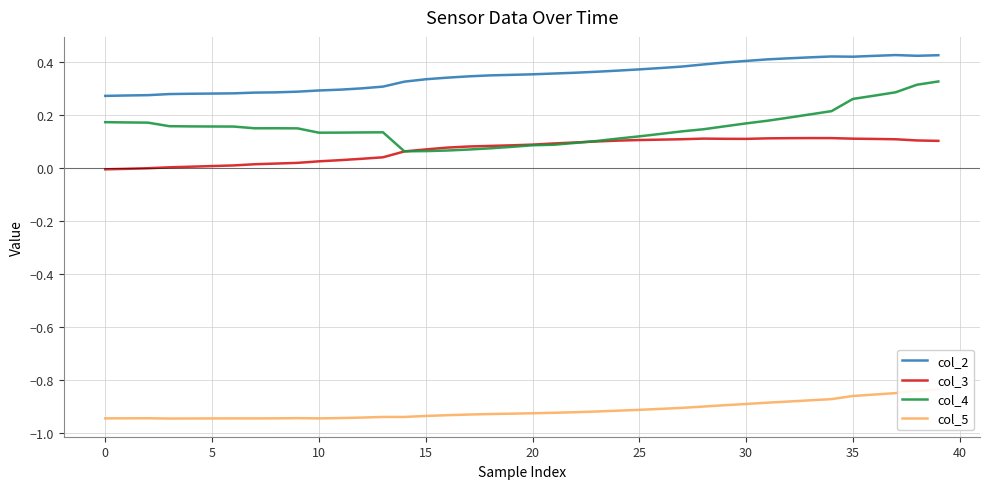

Reading left to right, what are all the values shown in this chart?

col_2: 0.3	0.3	0.3	0.3	0.3	0.3	0.3	0.3	0.3	0.3	0.3	0.3	0.3	0.3	0.3	0.3	0.3	0.3	0.4	0.4	0.4	0.4	0.4	0.4	0.4	0.4	0.4	0.4	0.4	0.4	0.4	0.4	0.4	0.4	0.4	0.4	0.4	0.4	0.4	0.4
col_3: -0.0	-0.0	-0.0	0.0	0.0	0.0	0.0	0.0	0.0	0.0	0.0	0.0	0.0	0.0	0.1	0.1	0.1	0.1	0.1	0.1	0.1	0.1	0.1	0.1	0.1	0.1	0.1	0.1	0.1	0.1	0.1	0.1	0.1	0.1	0.1	0.1	0.1	0.1	0.1	0.1
col_4: 0.2	0.2	0.2	0.2	0.2	0.2	0.2	0.2	0.2	0.1	0.1	0.1	0.1	0.1	0.1	0.1	0.1	0.1	0.1	0.1	0.1	0.1	0.1	0.1	0.1	0.1	0.1	0.1	0.1	0.2	0.2	0.2	0.2	0.2	0.2	0.3	0.3	0.3	0.3	0.3
col_5: -0.9	-0.9	-0.9	-0.9	-0.9	-0.9	-0.9	-0.9	-0.9	-0.9	-0.9	-0.9	-0.9	-0.9	-0.9	-0.9	-0.9	-0.9	-0.9	-0.9	-0.9	-0.9	-0.9	-0.9	-0.9	-0.9	-0.9	-0.9	-0.9	-0.9	-0.9	-0.9	-0.9	-0.9	-0.9	-0.9	-0.9	-0.9	-0.8	-0.8